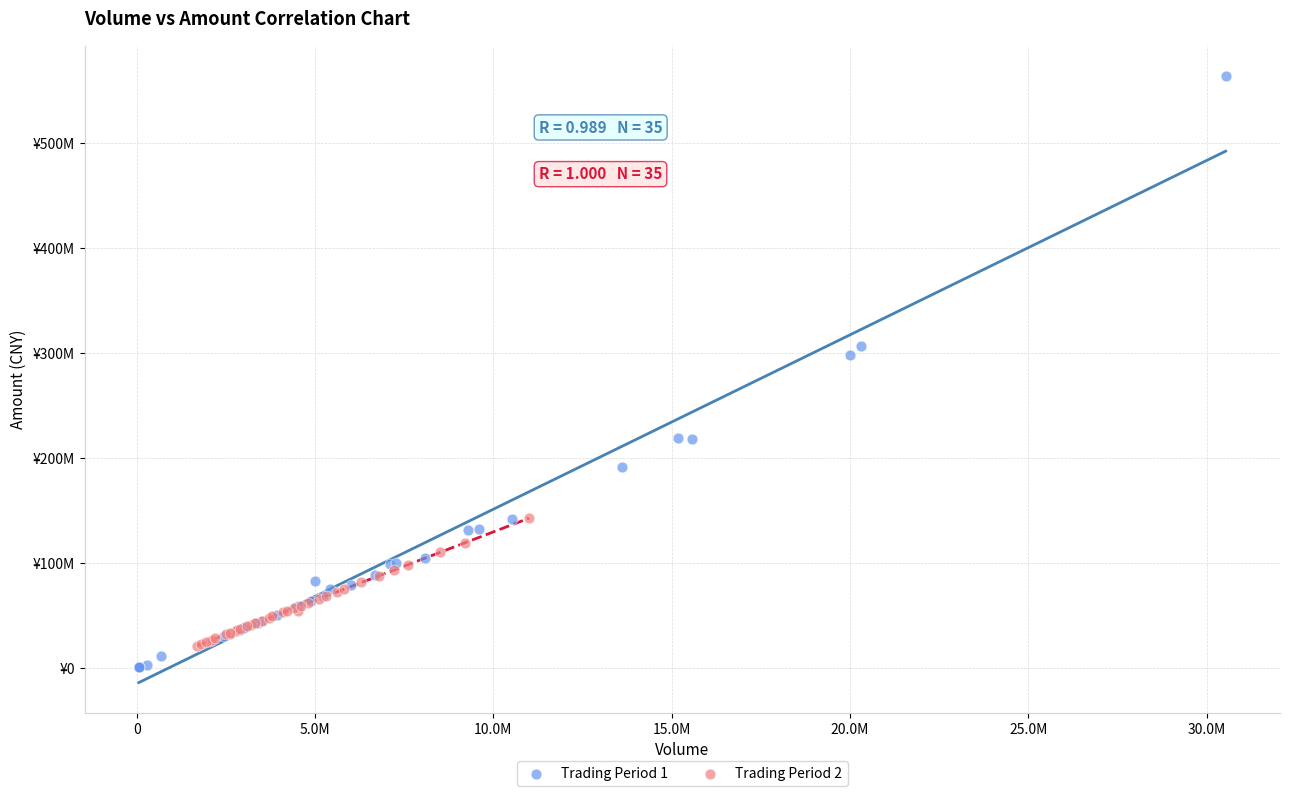

What are all the series names shown in the legend?

Trading Period 1, Trading Period 2